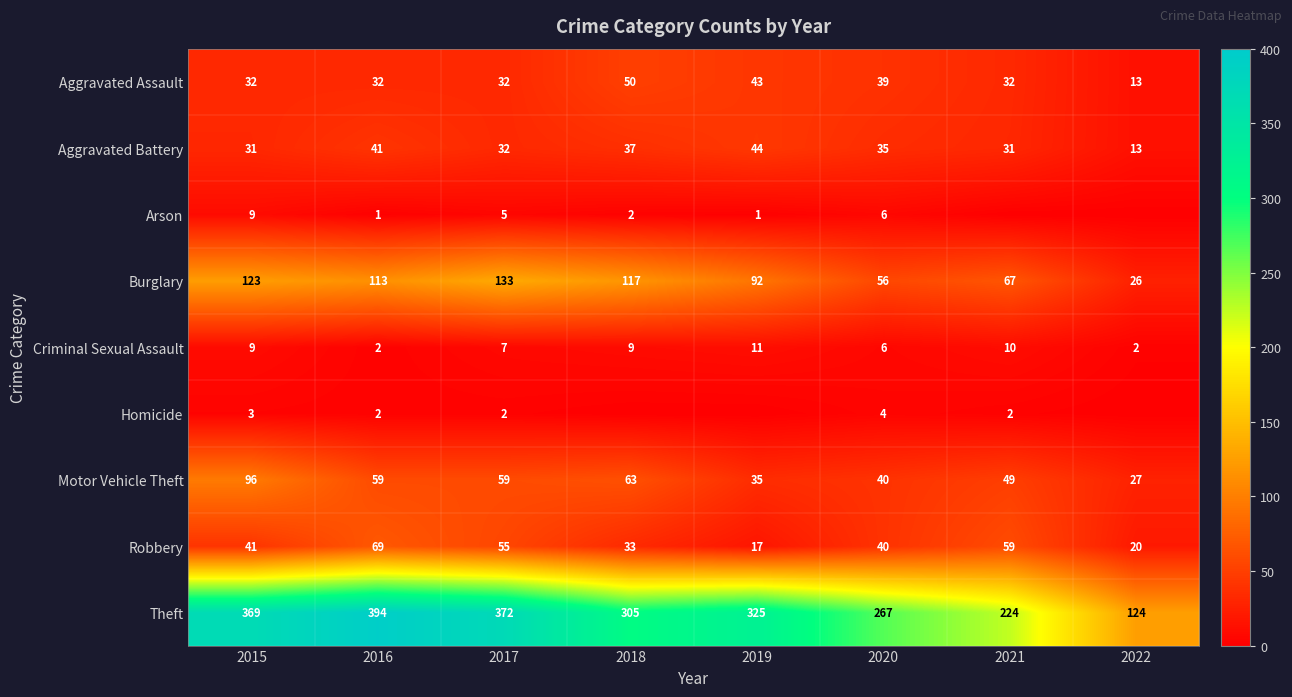

What is the sum of the Aggravated Assault values at 2018 and 2022?

63